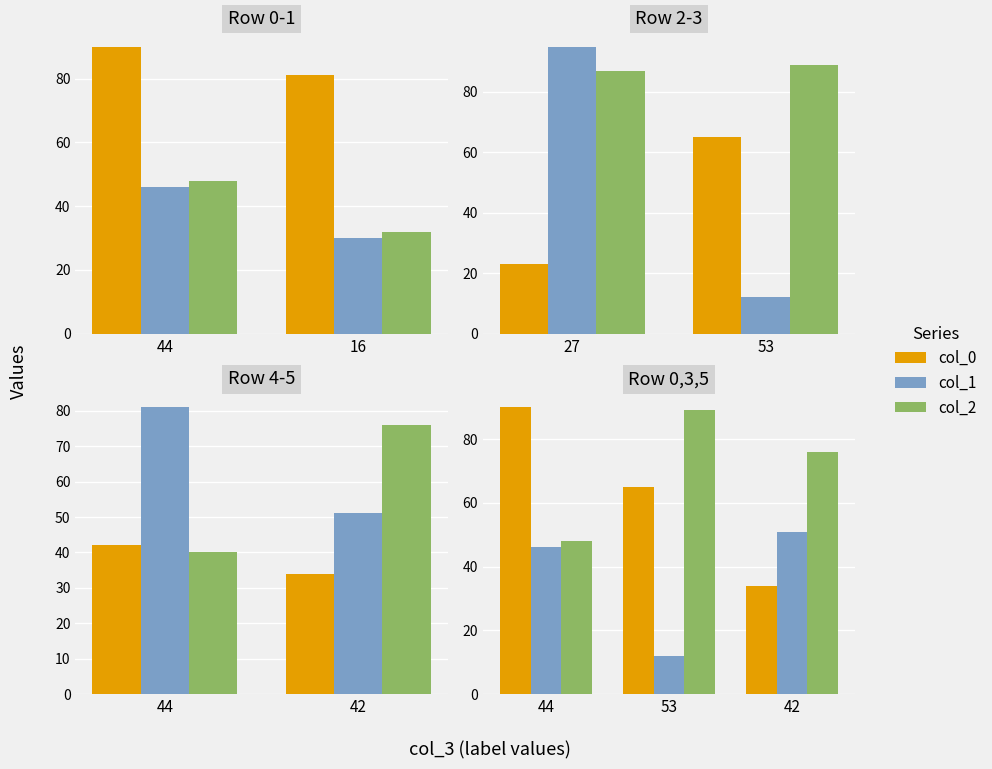

What is the value of the col_0 bar at the 3rd from the left?

34